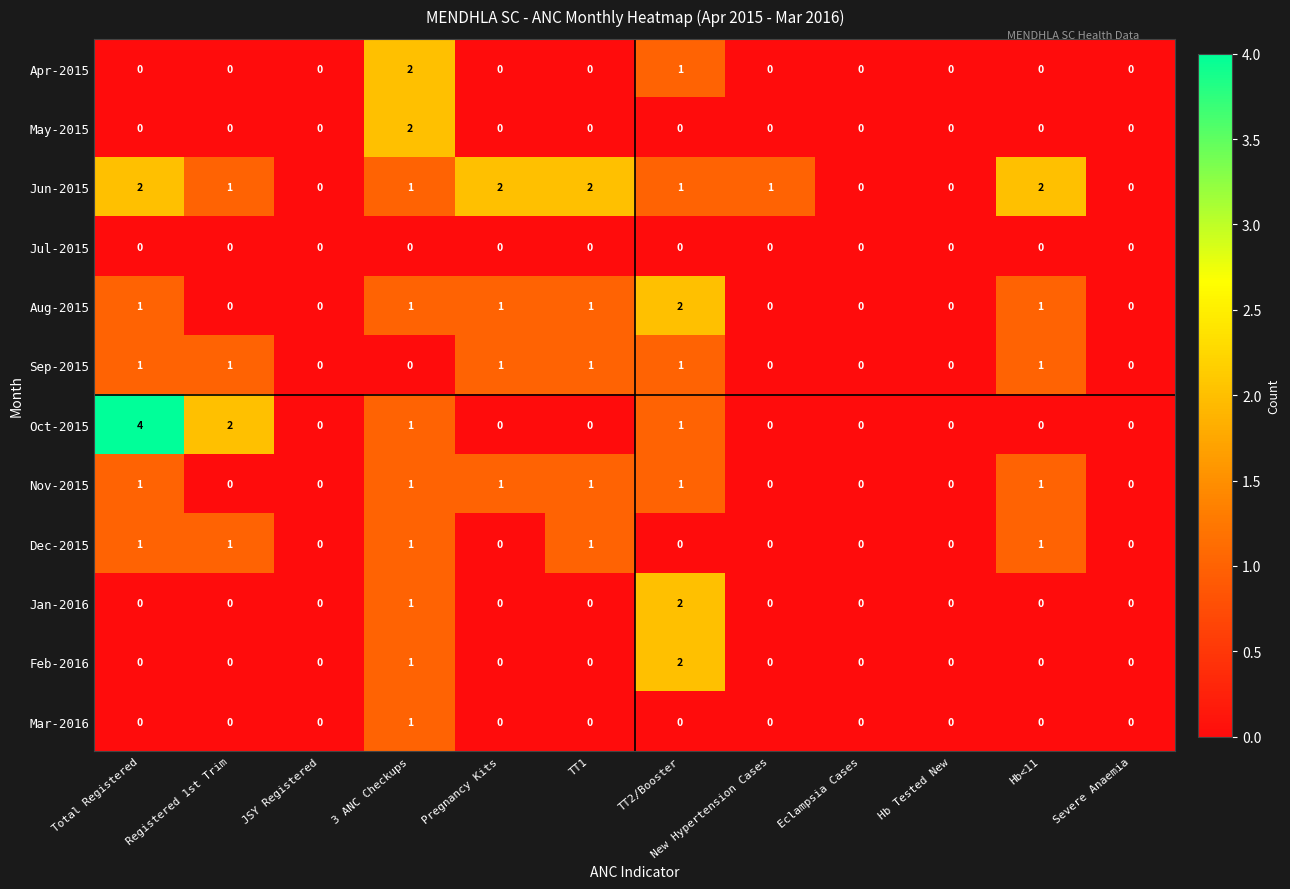

Count the Dec-2015 values in the range 0 to 1.

12